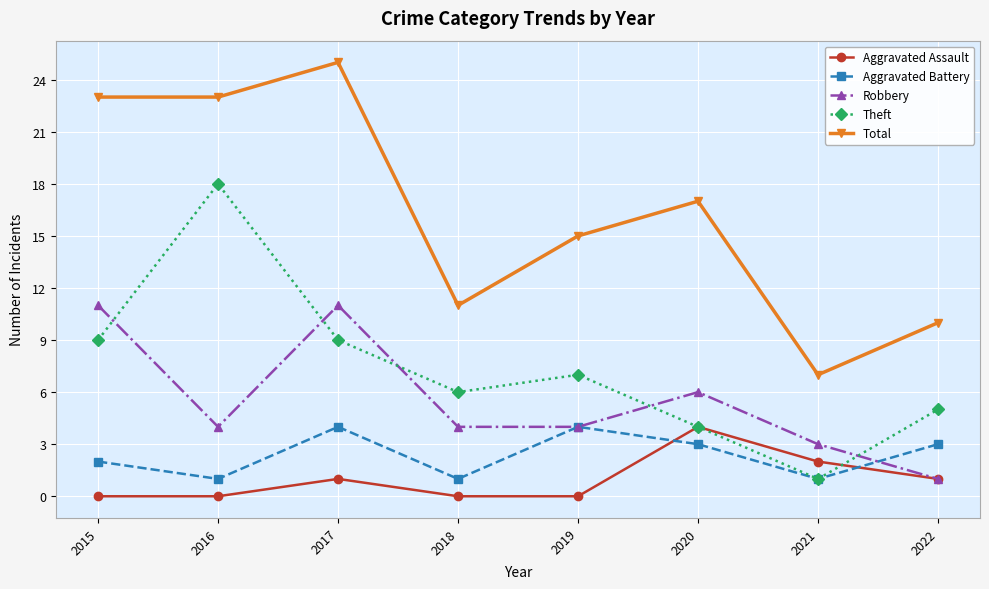

The value of Aggravated Assault at 2018 is -2. True or false?

False